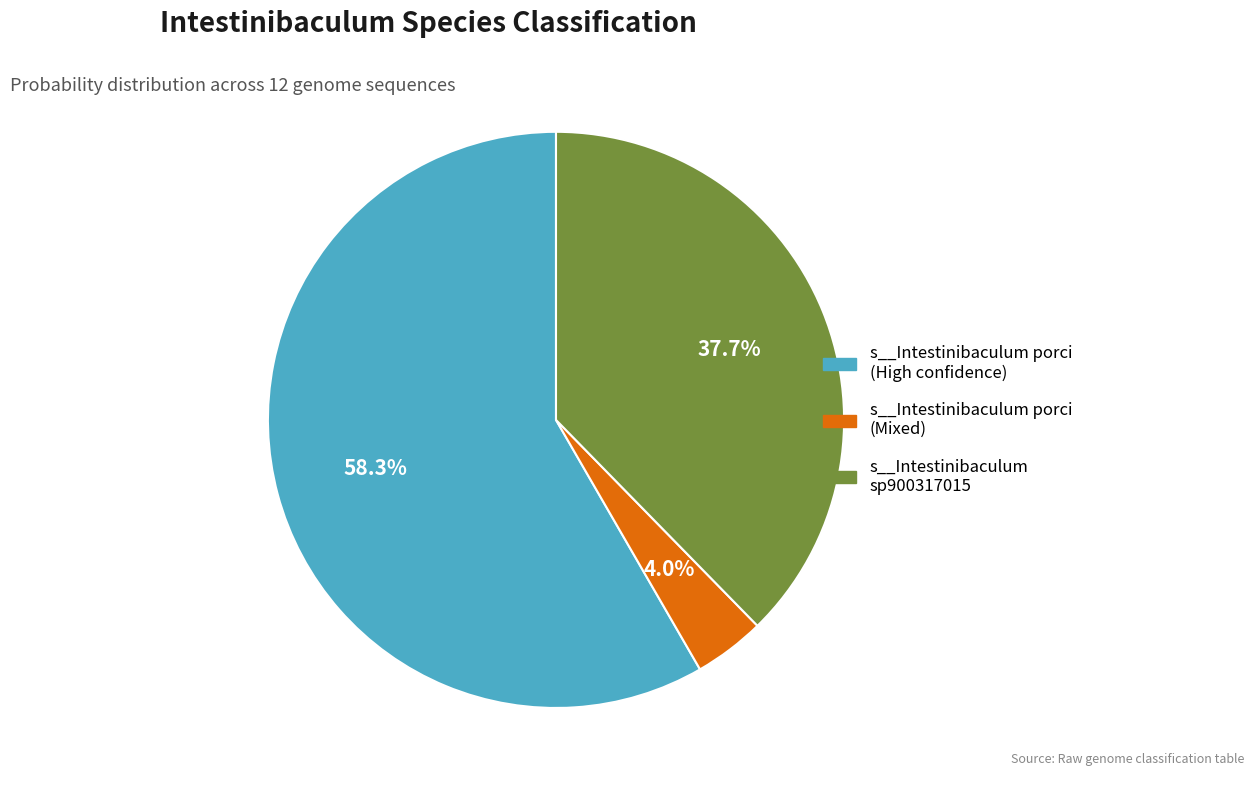

To the nearest percent, what is the difference between the largest and smallest slice percentages?

54%